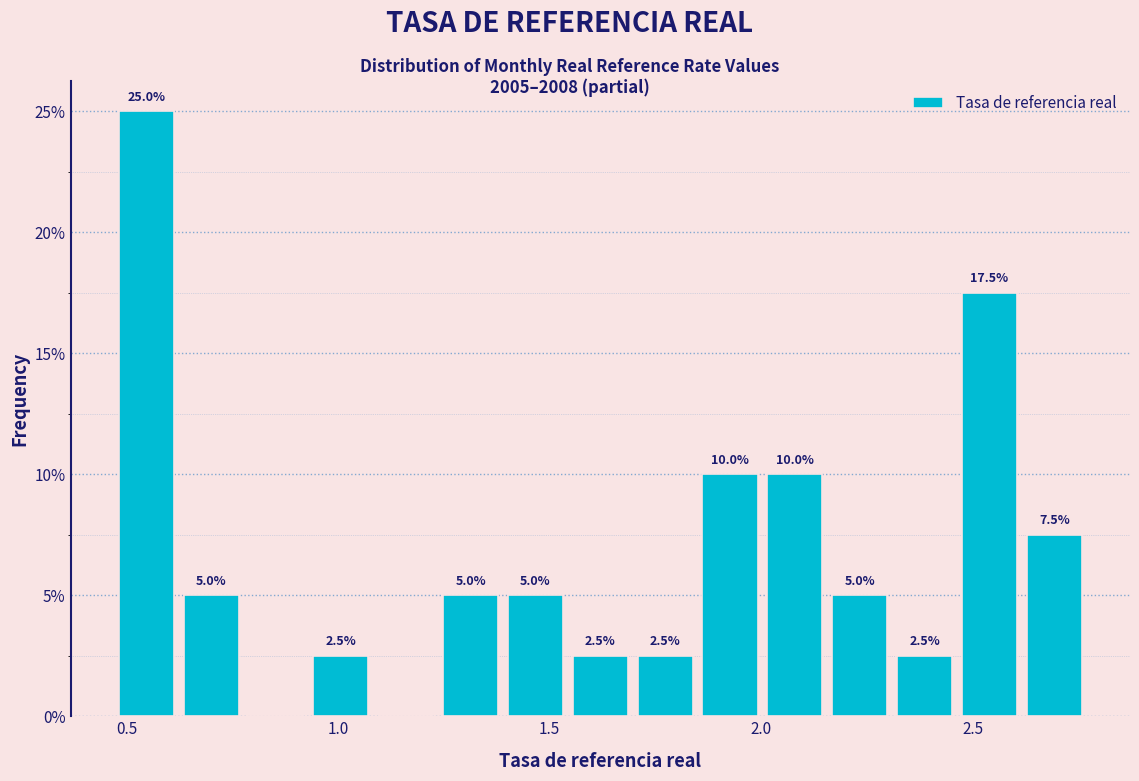

Around what value on the x-axis is the tallest bar? Give the approximate position of its centre, as read against the axis.

0.55